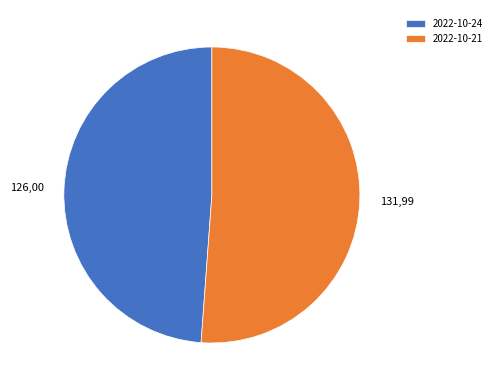

Is it true that 2022-10-21 is 40% of the pie?

False